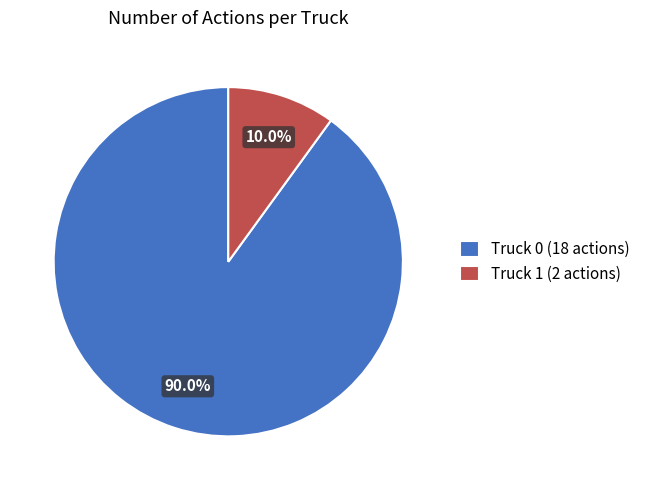

Between Truck 0 and Truck 1, which is larger?

Truck 0